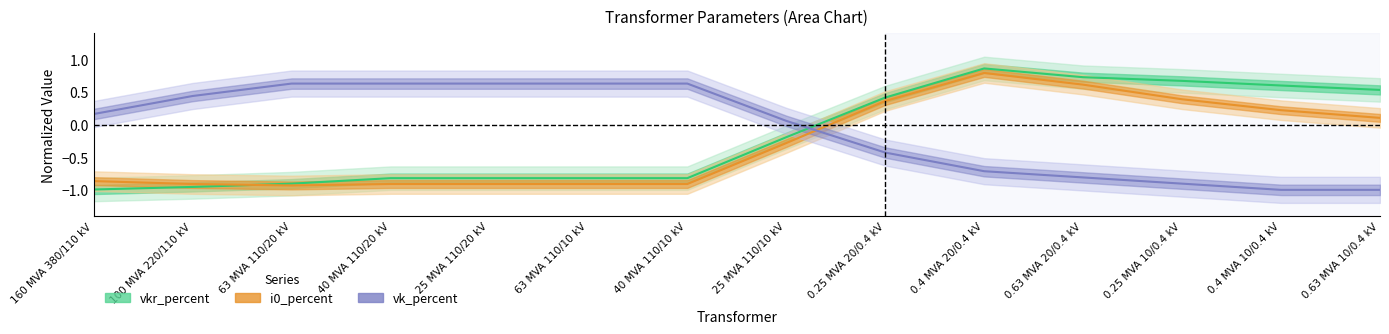

What is the sum of all vkr_percent values?

-2.5